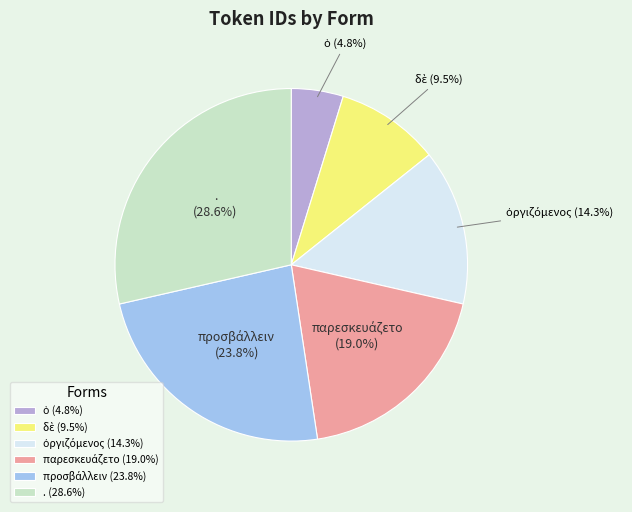

What portion of the pie excludes .?

71.4%